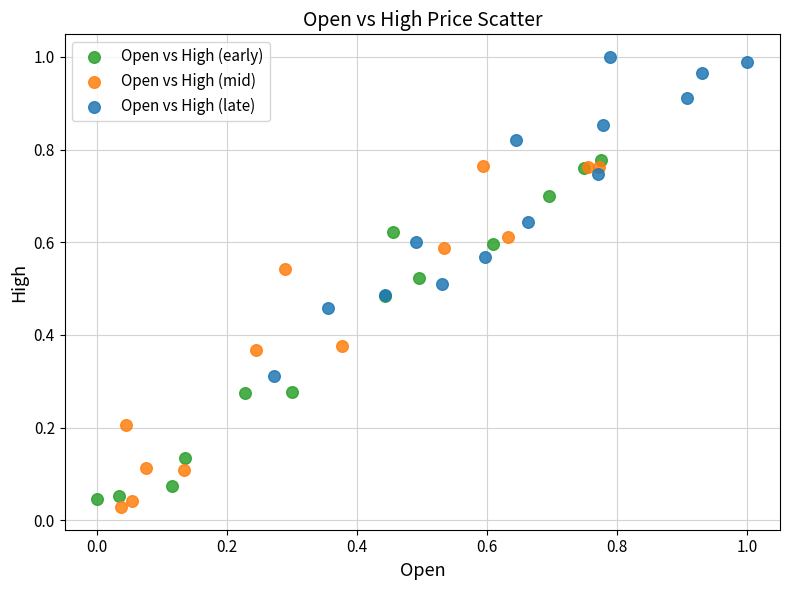

Which series contains the highest Y value?

Open vs High (late)